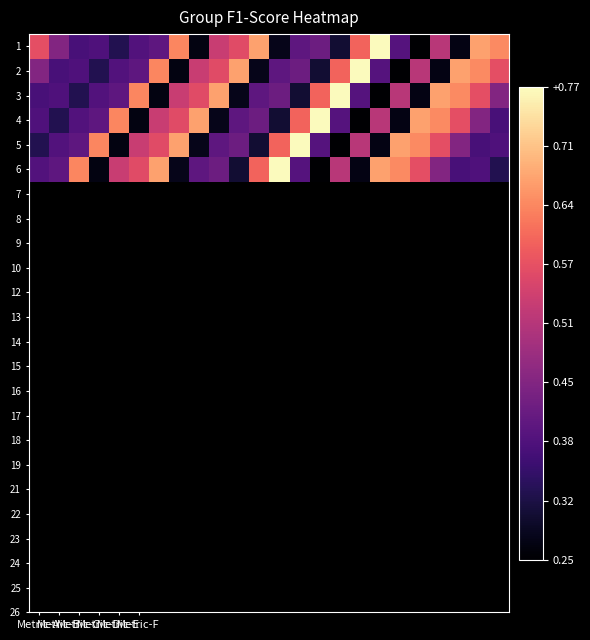

What is the maximum value shown in the chart?

0.8